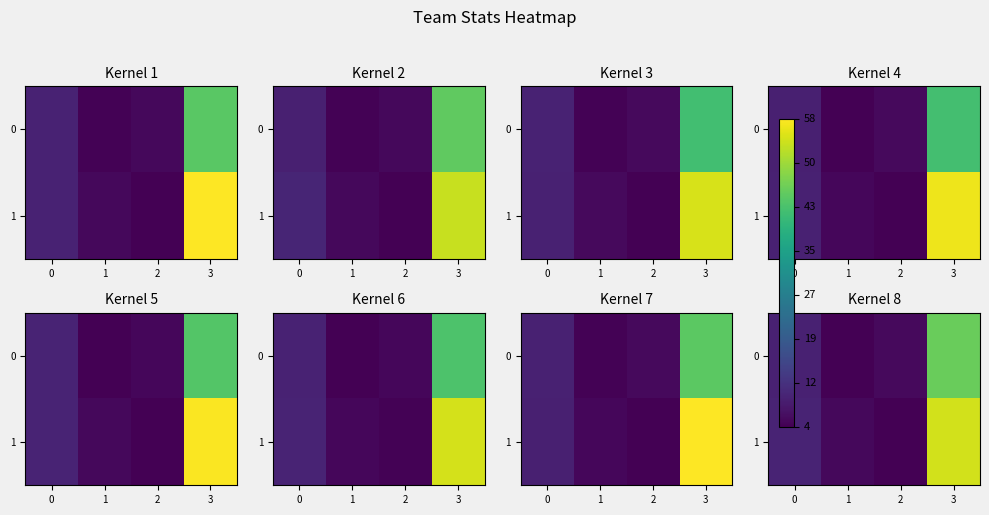

Rank the series by their average value, from highest to lowest.

row_1, row_0